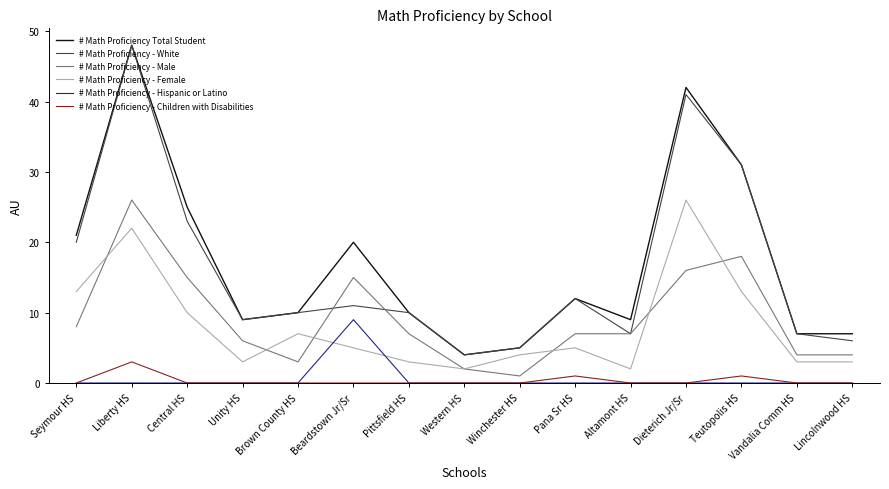

True or false: # Math Proficiency - Male and # Math Proficiency Total Student cross at least once.

False